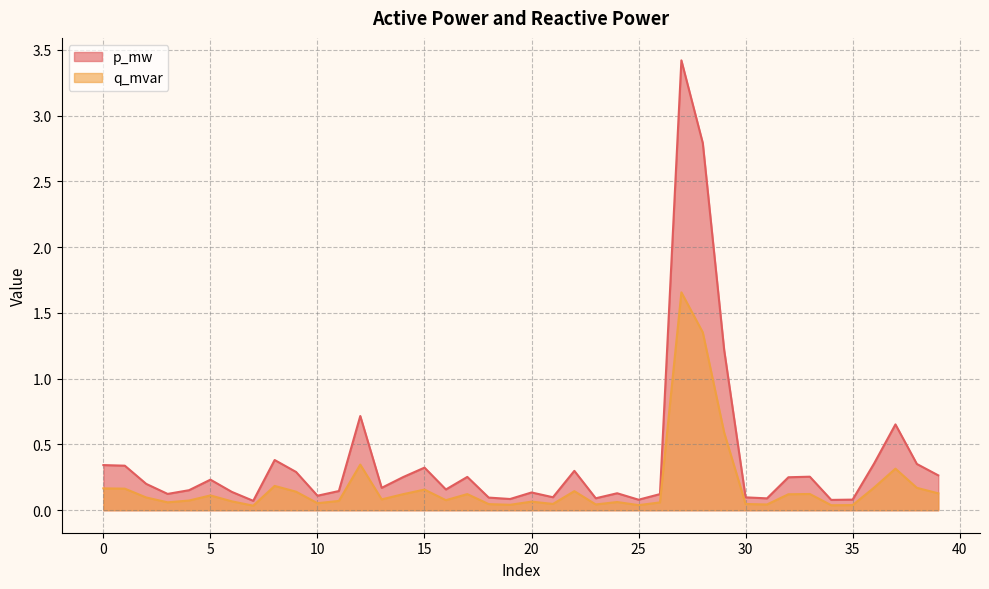

Reading right to left, list all the values displayed in this chart.

p_mw: 39=0.3	38=0.4	37=0.7	36=0.4	35=0.1	34=0.1	33=0.3	32=0.3	31=0.1	30=0.1	29=1.2	28=2.8	27=3.4	26=0.1	25=0.1	24=0.1	23=0.1	22=0.3	21=0.1	20=0.1	19=0.1	18=0.1	17=0.3	16=0.2	15=0.3	14=0.3	13=0.2	12=0.7	11=0.1	10=0.1	9=0.3	8=0.4	7=0.1	6=0.1	5=0.2	4=0.2	3=0.1	2=0.2	1=0.3	0=0.3
q_mvar: 39=0.1	38=0.2	37=0.3	36=0.2	35=0.0	34=0.0	33=0.1	32=0.1	31=0.0	30=0.0	29=0.6	28=1.4	27=1.7	26=0.1	25=0.0	24=0.1	23=0.0	22=0.1	21=0.0	20=0.1	19=0.0	18=0.0	17=0.1	16=0.1	15=0.2	14=0.1	13=0.1	12=0.3	11=0.1	10=0.1	9=0.1	8=0.2	7=0.0	6=0.1	5=0.1	4=0.1	3=0.1	2=0.1	1=0.2	0=0.2